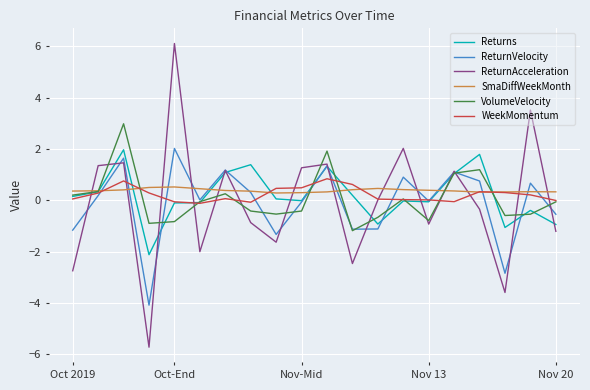

Which series has the largest range (max minus min)?

ReturnAcceleration